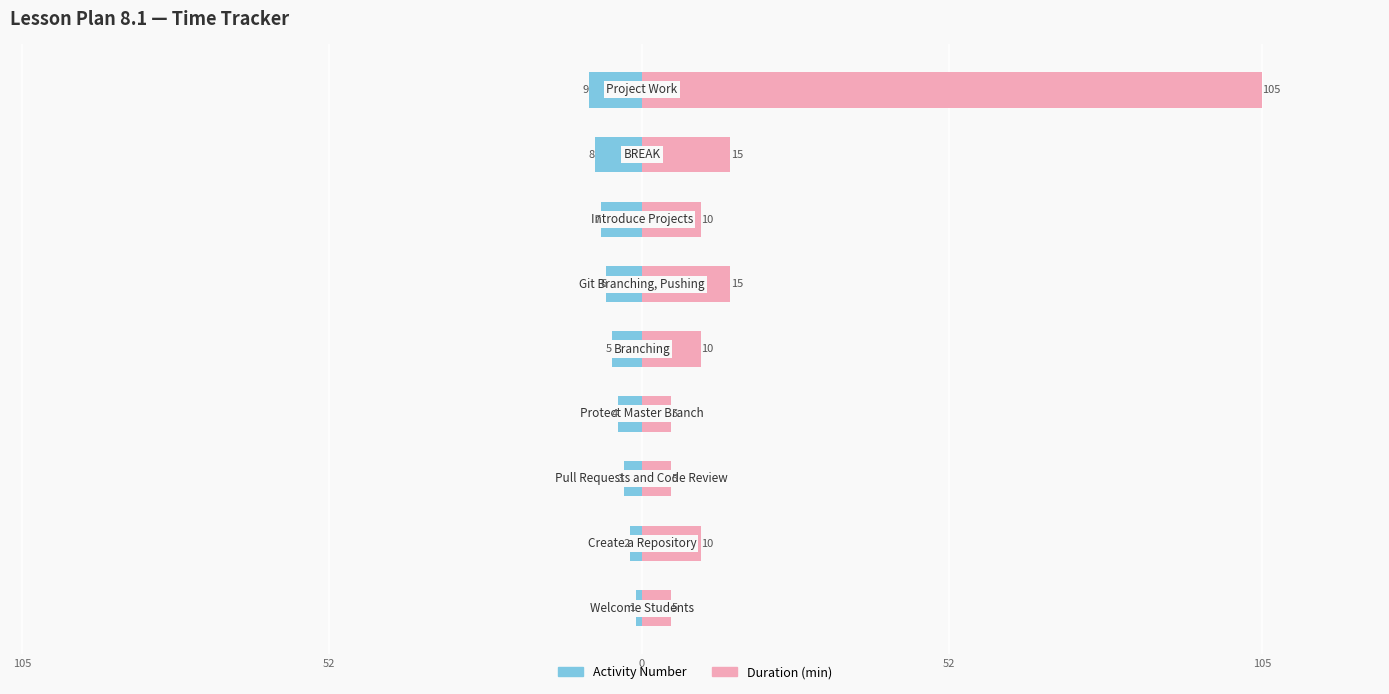

Are the bars horizontal?

Yes